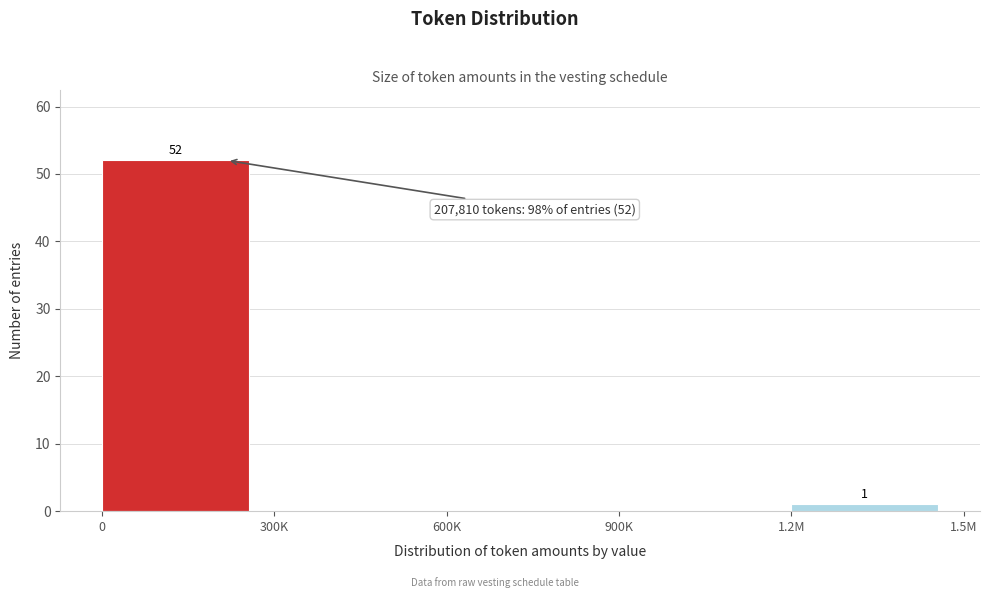

Reading left to right, list all the values displayed in this chart.

0=52	300K=0	600K=0	900K=0	1.2M=1